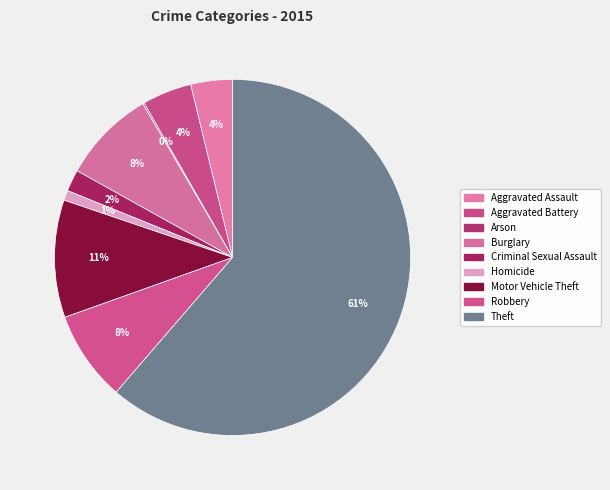

What percentage is the Aggravated Assault slice, to the nearest percent?

4%